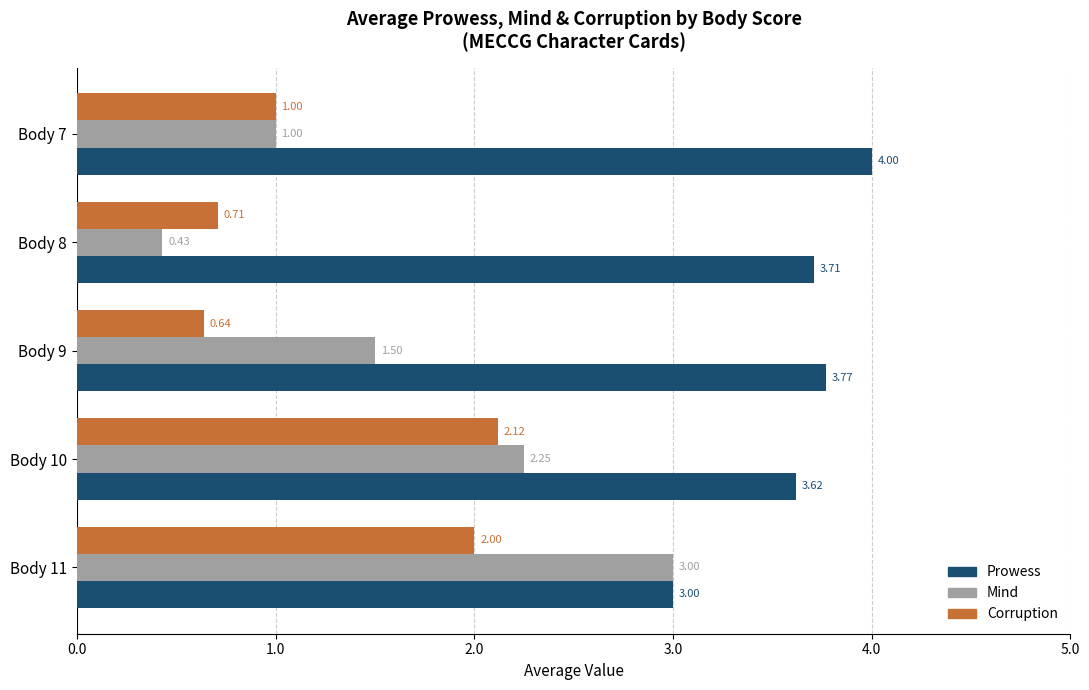

What is the difference between the second highest and minimum values in the Mind series?

1.8